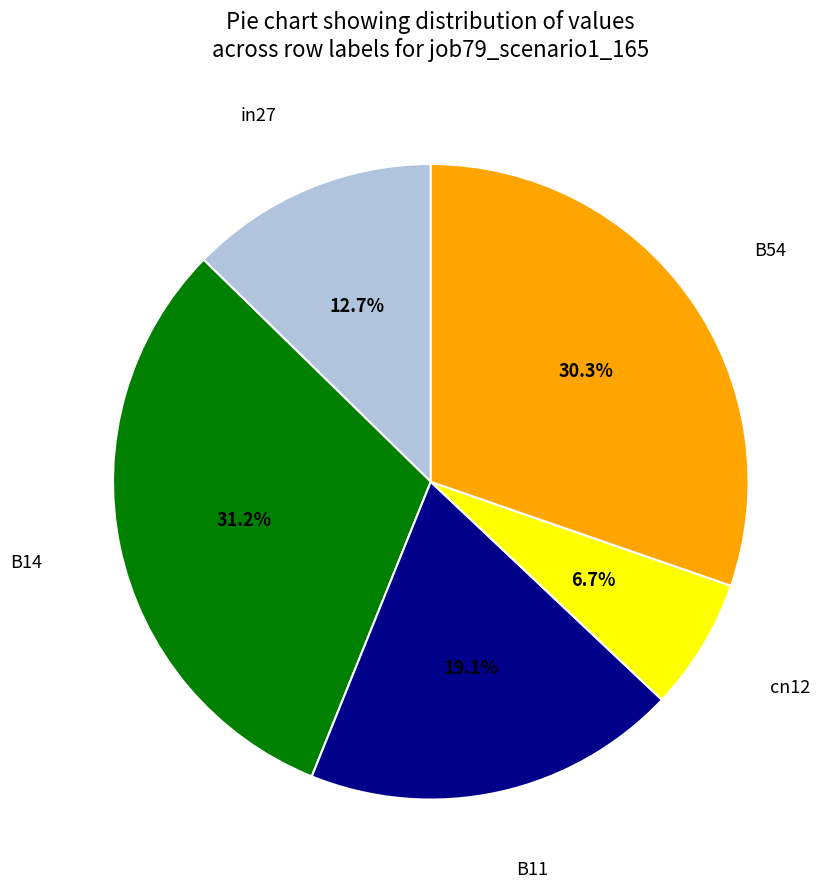

Is there a majority slice in this chart?

No